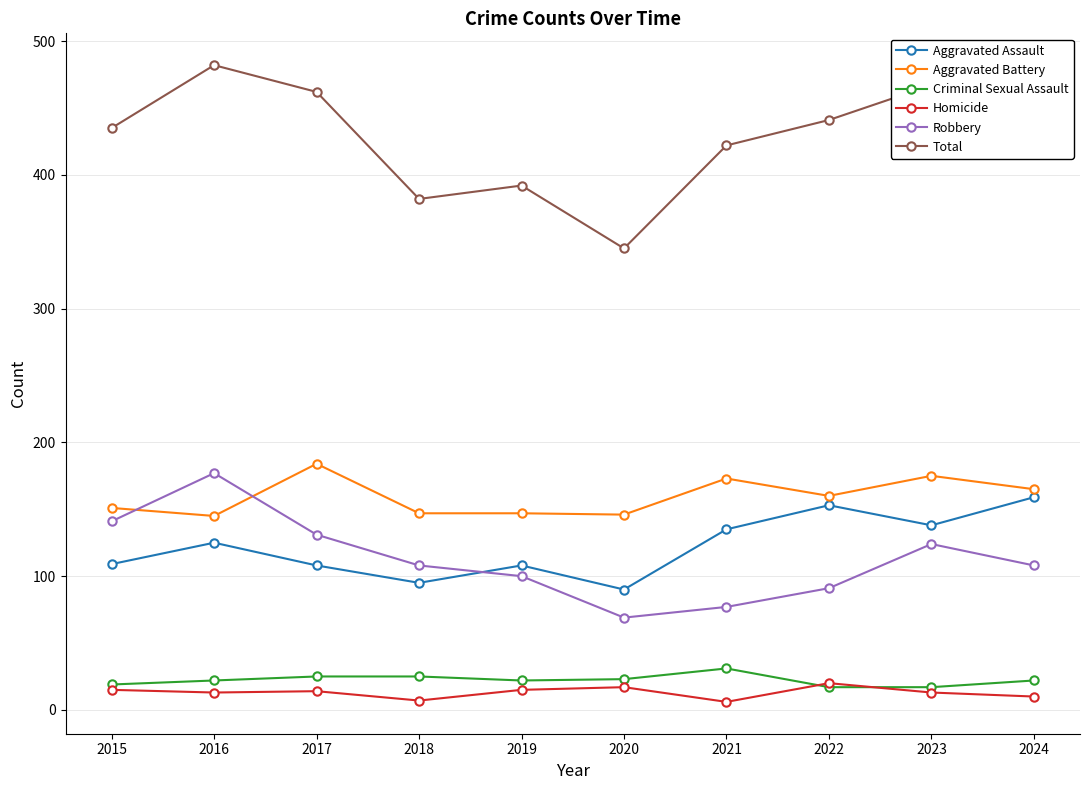

At how many categories does at least one series exceed 216?

10